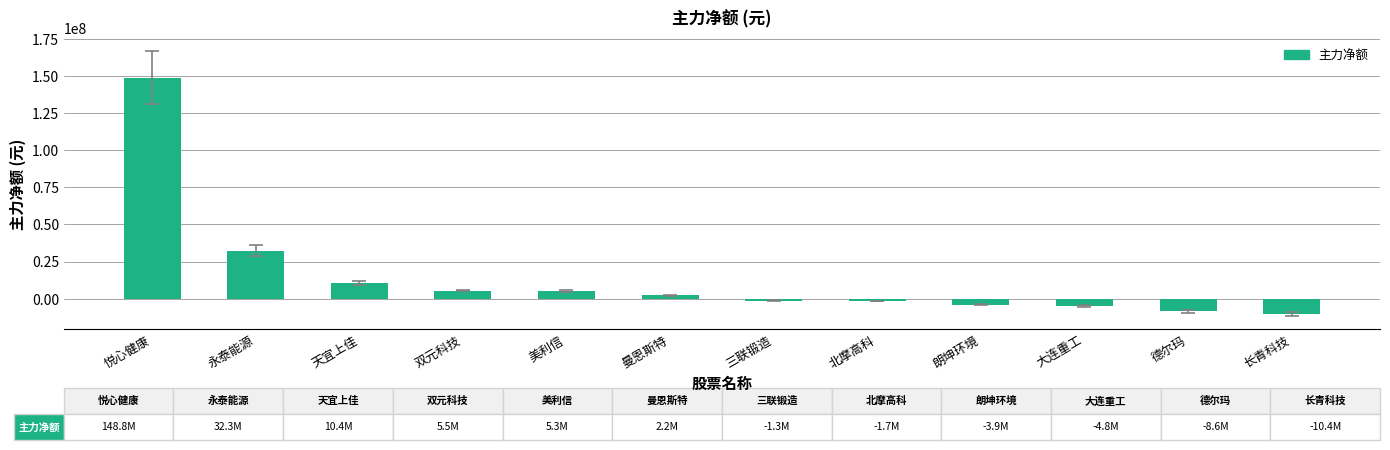

What is the label of the 11th bar from the right?

永泰能源